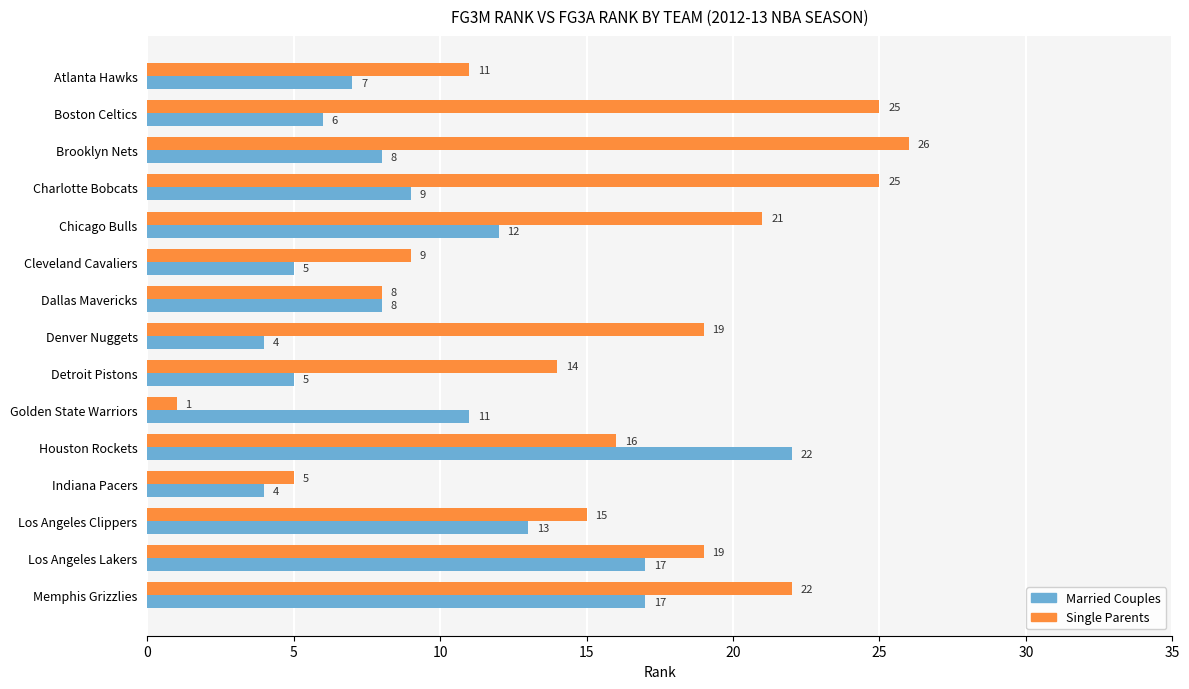

What is the sum of the Single Parents values at Chicago Bulls and Denver Nuggets?

40